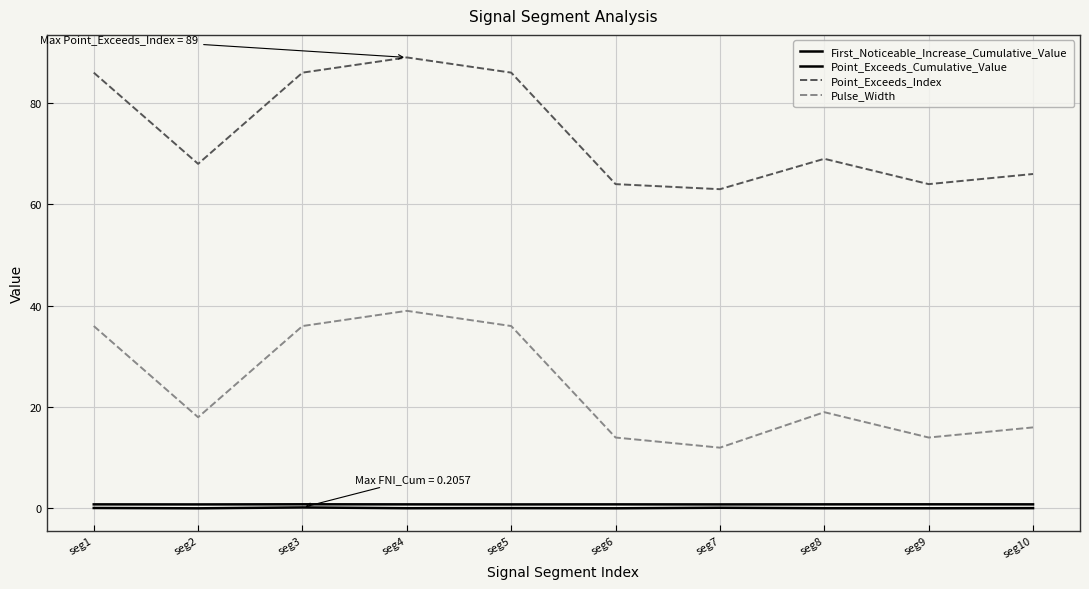

Reading left to right, what are all the values shown in this chart?

First_Noticeable_Increase_Cumulative_Value: seg1=0.1	seg2=0.0	seg3=0.2	seg4=0.0	seg5=0.1	seg6=0.0	seg7=0.1	seg8=0.0	seg9=0.0	seg10=0.1
Point_Exceeds_Cumulative_Value: seg1=0.8	seg2=0.8	seg3=0.8	seg4=0.8	seg5=0.8	seg6=0.8	seg7=0.8	seg8=0.8	seg9=0.8	seg10=0.8
Point_Exceeds_Index: seg1=86.0	seg2=68.0	seg3=86.0	seg4=89.0	seg5=86.0	seg6=64.0	seg7=63.0	seg8=69.0	seg9=64.0	seg10=66.0
Pulse_Width: seg1=36.0	seg2=18.0	seg3=36.0	seg4=39.0	seg5=36.0	seg6=14.0	seg7=12.0	seg8=19.0	seg9=14.0	seg10=16.0